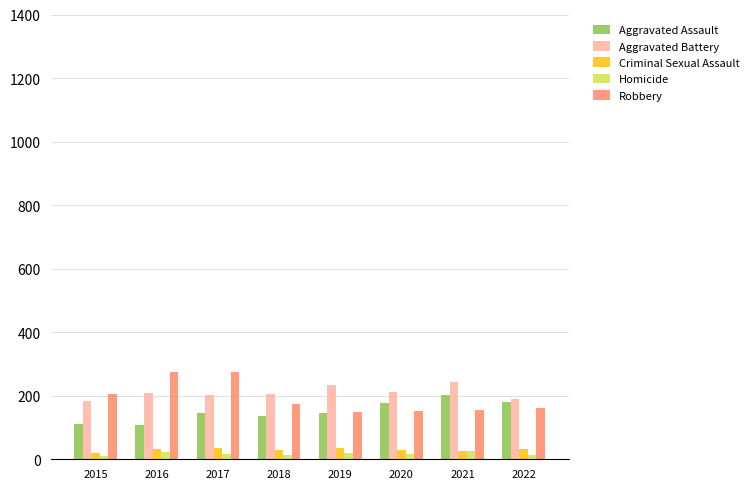

What is the maximum value shown in the chart?

274